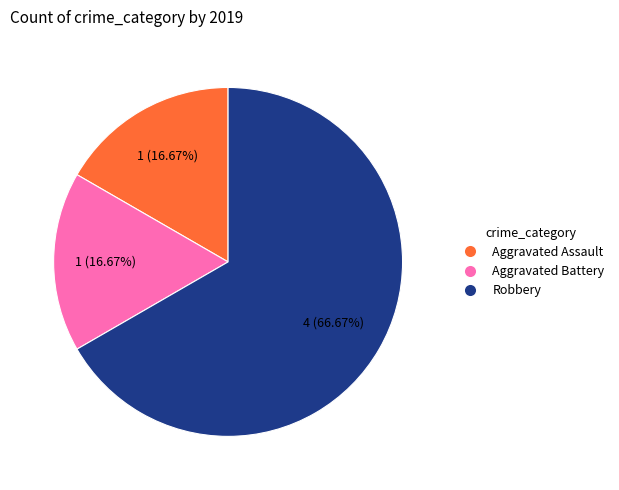

How many slices are in this pie chart?

3